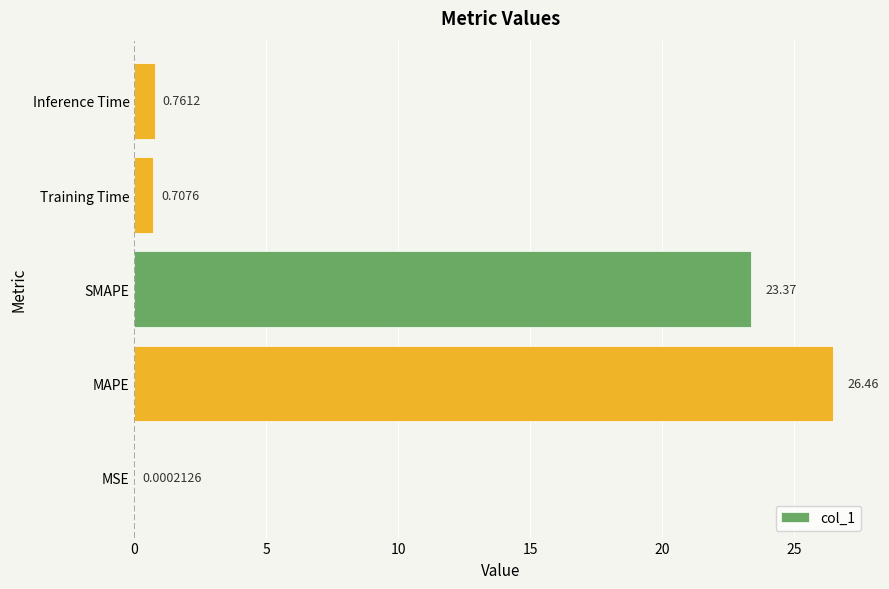

What is the maximum value shown in the chart?

26.5